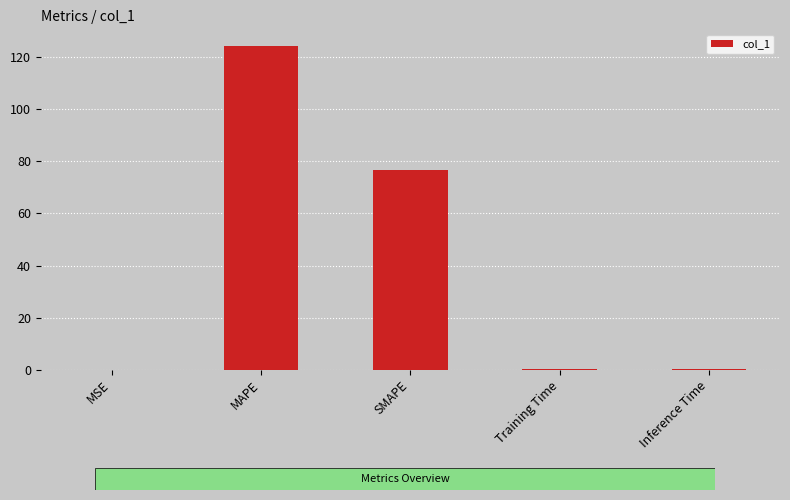

True or false: the data shows 107.8 at SMAPE.

False